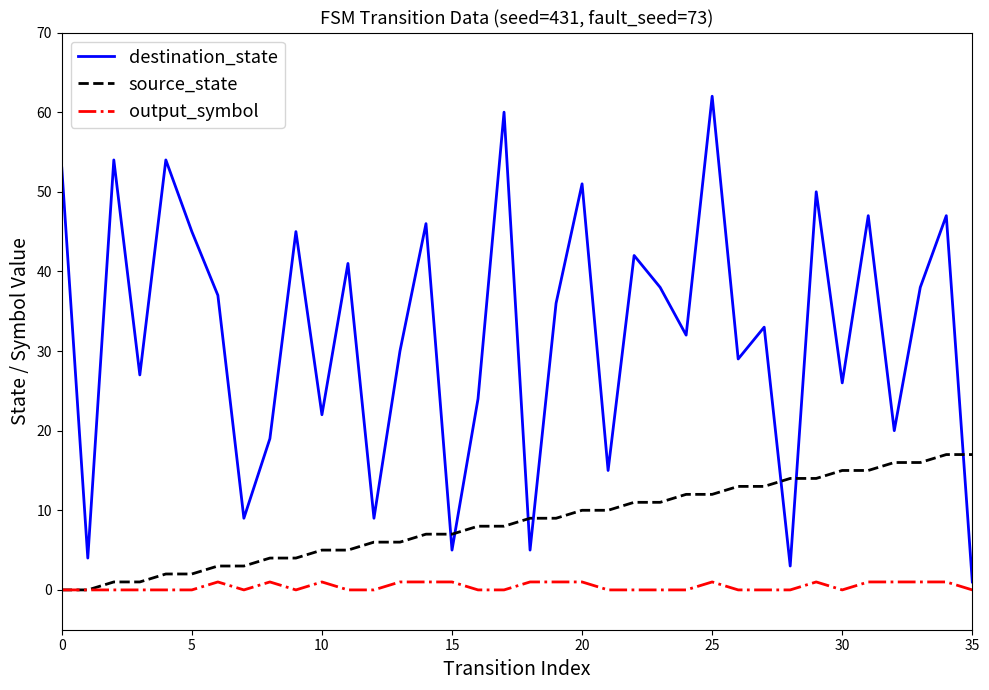

Rank the series by their average value, from lowest to highest.

output_symbol, source_state, destination_state